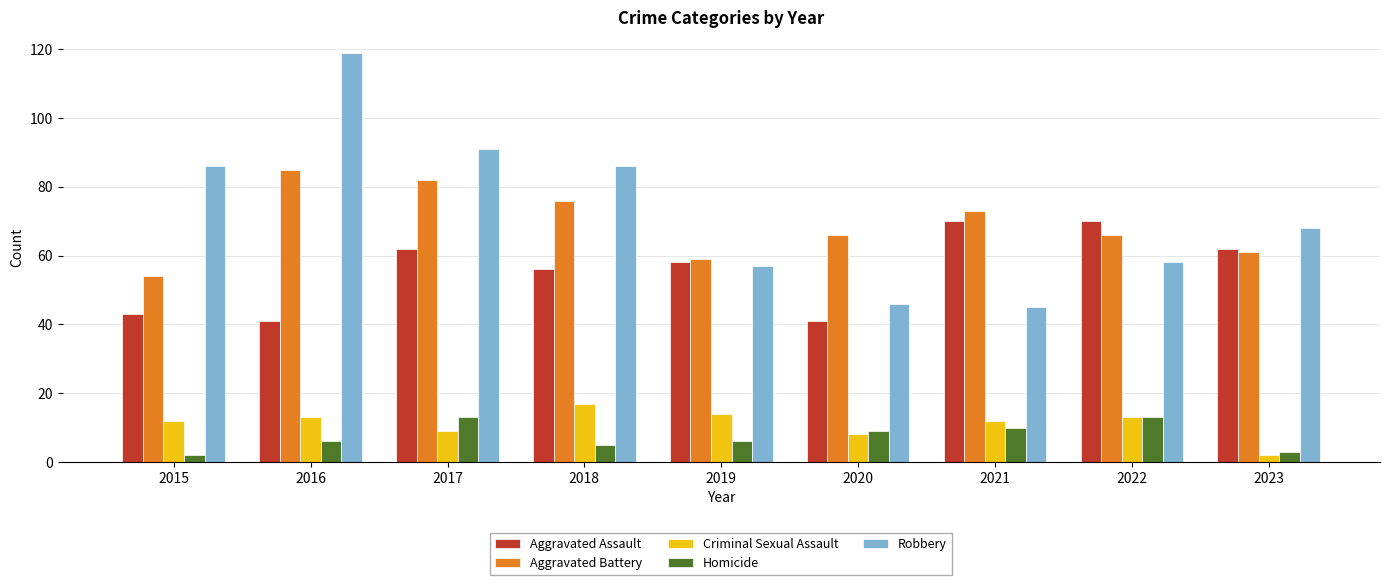

At 2015, list the series in order from smallest to largest.

Homicide, Criminal Sexual Assault, Aggravated Assault, Aggravated Battery, Robbery